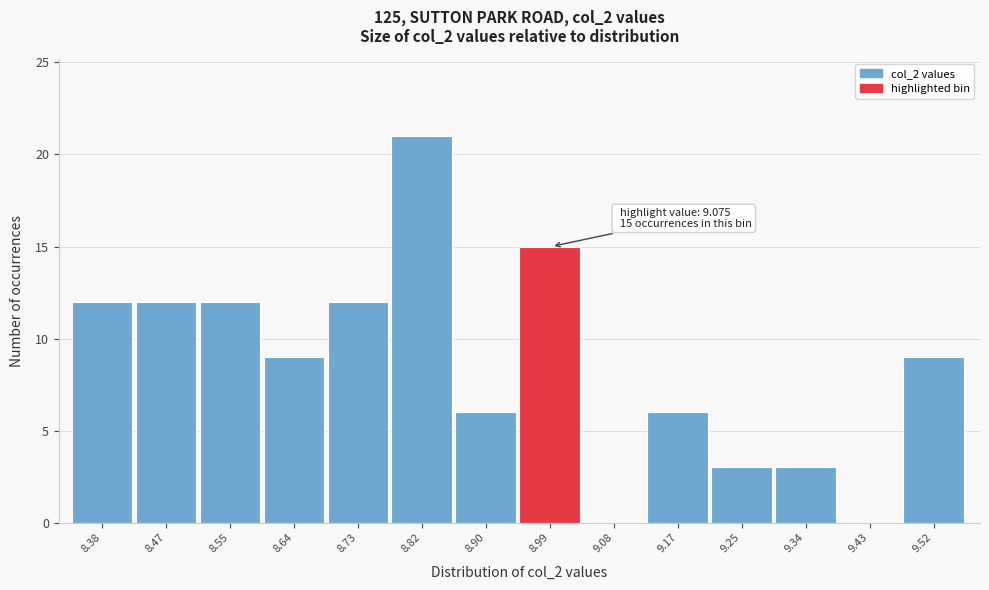

Reading left to right, transcribe all the data shown in this chart.

8.38=12	8.47=12	8.55=12	8.64=9	8.73=12	8.82=21	8.90=6	8.99=15	9.08=0	9.17=6	9.25=3	9.34=3	9.43=0	9.52=9